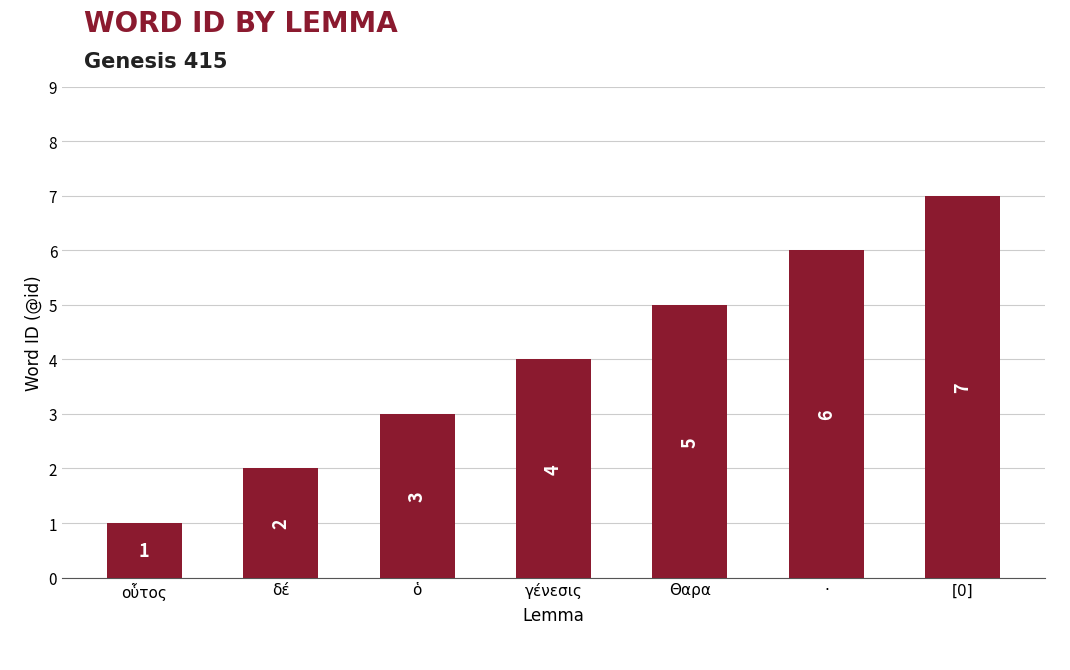

Does the chart contain any negative values?

No